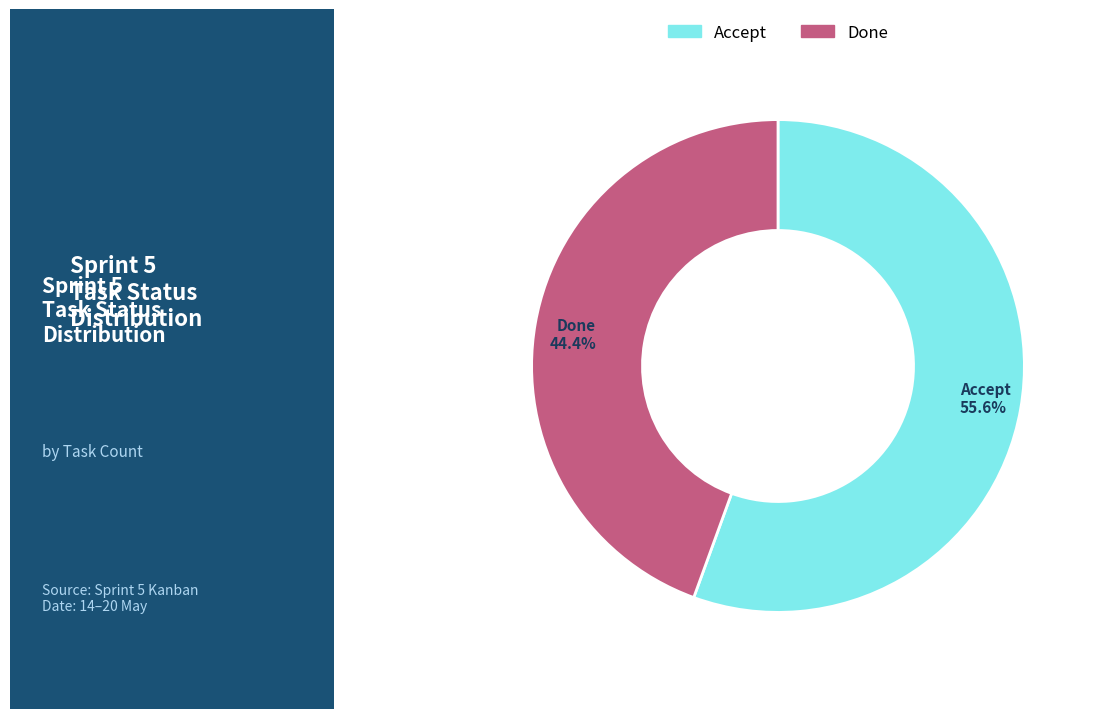

Between Done and Accept, which is larger?

Accept